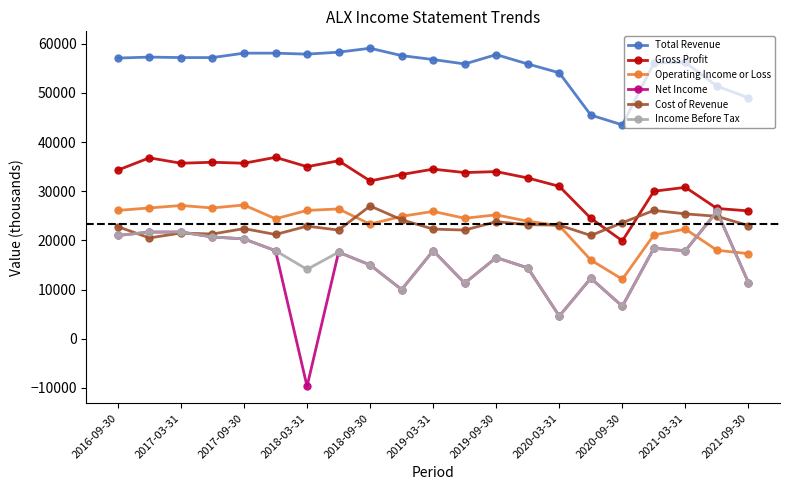

Which series has the largest range (max minus min)?

Net Income